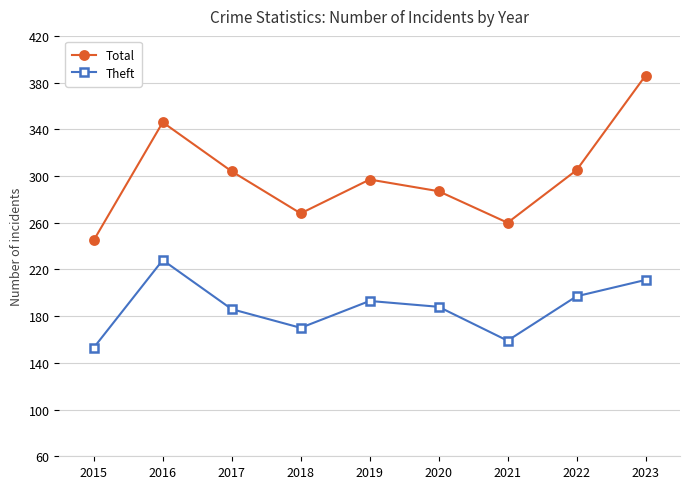

True or false: Total and Theft intersect in this chart.

False